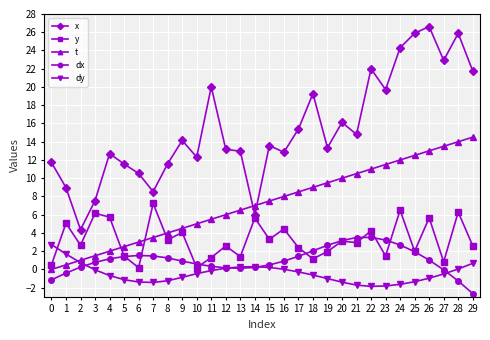

How many lines are shown in the chart?

5